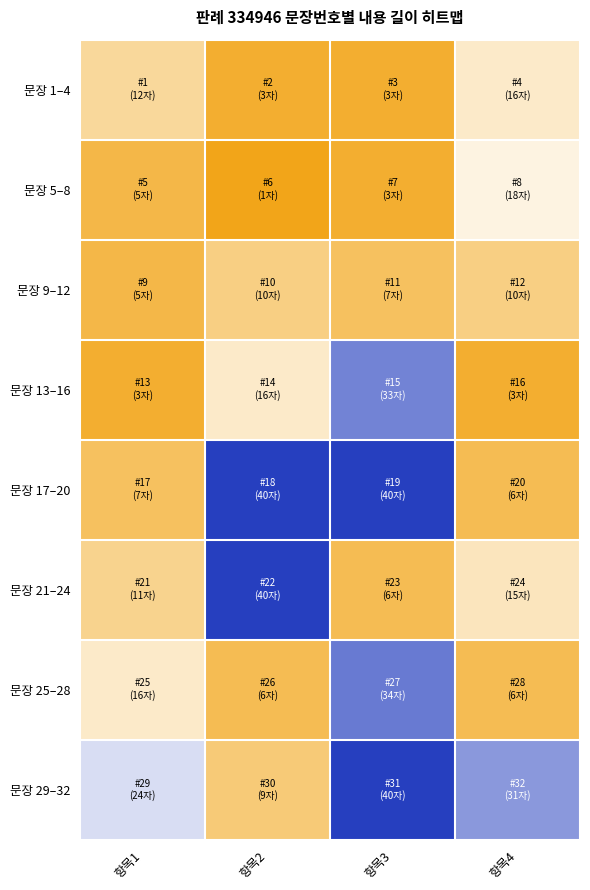

List the series in order of their peak value, lowest first.

문장 9–12, 문장 1–4, 문장 5–8, 문장 13–16, 문장 25–28, 문장 17–20, 문장 21–24, 문장 29–32